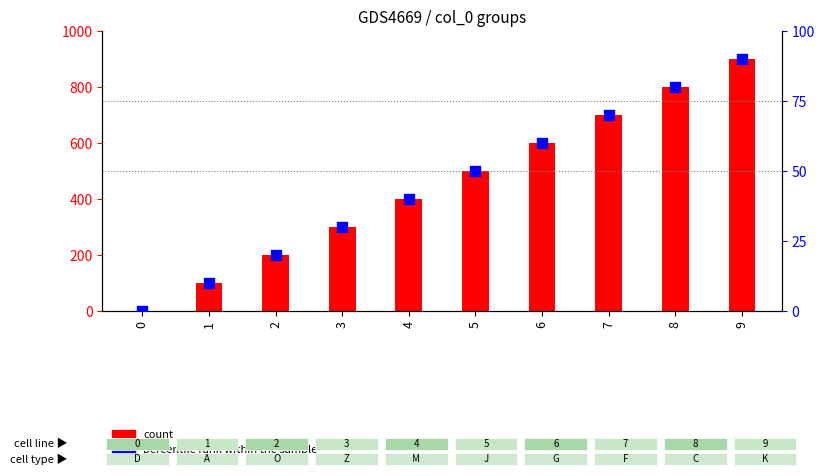

At which category is the sum across all series the highest?

9